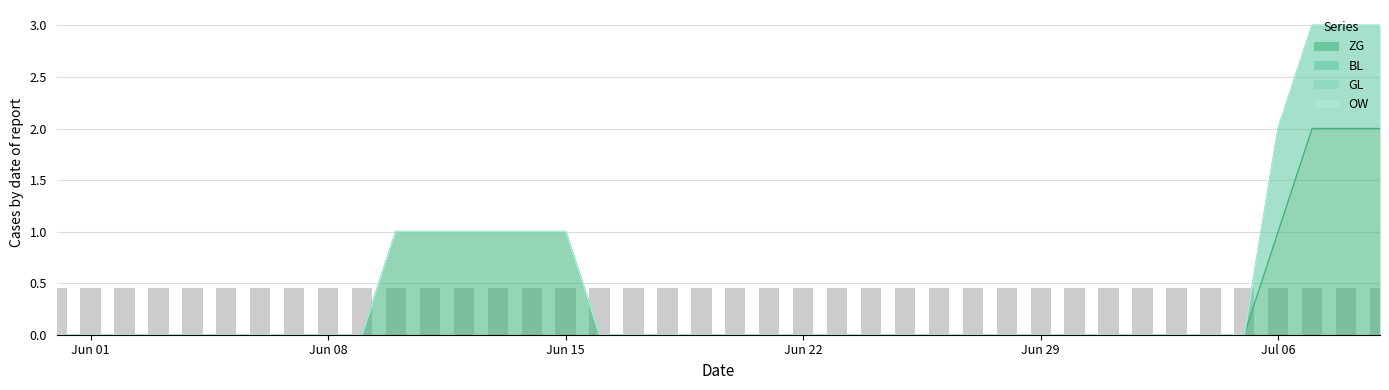

Reading left to right, transcribe all the data shown in this chart.

ZG: 0=0	1=0	2=0	3=0	4=0	5=0	6=0	7=0	8=0	9=0	10=1	11=1	12=1	13=1	14=1	15=1	16=0	17=0	18=0	19=0	20=0	21=0	22=0	23=0	24=0	25=0	26=0	27=0	28=0	29=0	30=0	31=0	32=0	33=0	34=0	35=0	36=1	37=2	38=2	39=2
BL: 0=0	1=0	2=0	3=0	4=0	5=0	6=0	7=0	8=0	9=0	10=0	11=0	12=0	13=0	14=0	15=0	16=0	17=0	18=0	19=0	20=0	21=0	22=0	23=0	24=0	25=0	26=0	27=0	28=0	29=0	30=0	31=0	32=0	33=0	34=0	35=0	36=1	37=1	38=1	39=1
GL: 0=0	1=0	2=0	3=0	4=0	5=0	6=0	7=0	8=0	9=0	10=0	11=0	12=0	13=0	14=0	15=0	16=0	17=0	18=0	19=0	20=0	21=0	22=0	23=0	24=0	25=0	26=0	27=0	28=0	29=0	30=0	31=0	32=0	33=0	34=0	35=0	36=0	37=0	38=0	39=0
OW: 0=0	1=0	2=0	3=0	4=0	5=0	6=0	7=0	8=0	9=0	10=0	11=0	12=0	13=0	14=0	15=0	16=0	17=0	18=0	19=0	20=0	21=0	22=0	23=0	24=0	25=0	26=0	27=0	28=0	29=0	30=0	31=0	32=0	33=0	34=0	35=0	36=0	37=0	38=0	39=0